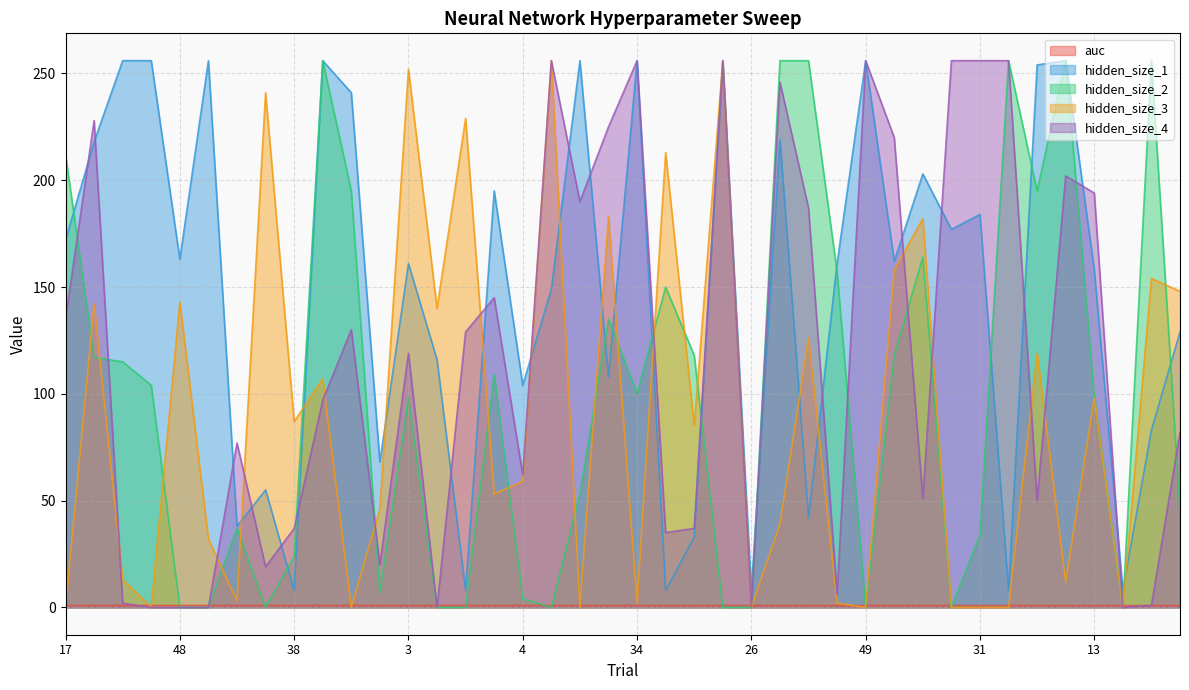

What is the value of the hidden_size_4 point at the 16th from the left?

145.0